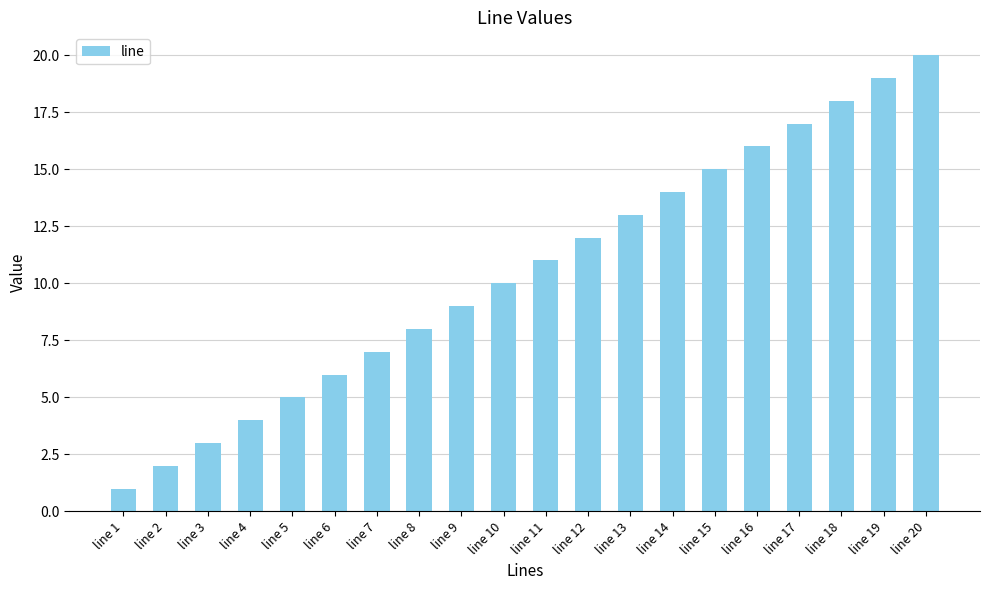

Which has a higher value, line 4 or line 17?

line 17